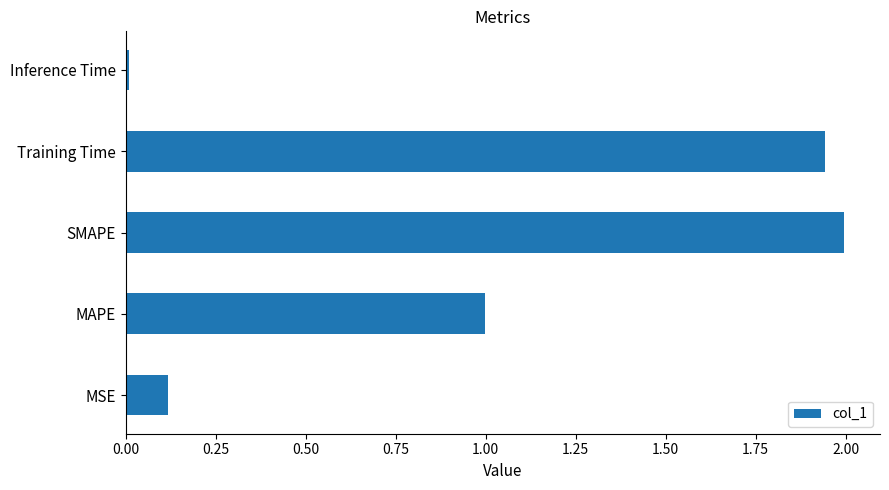

How many bars are there in total?

5